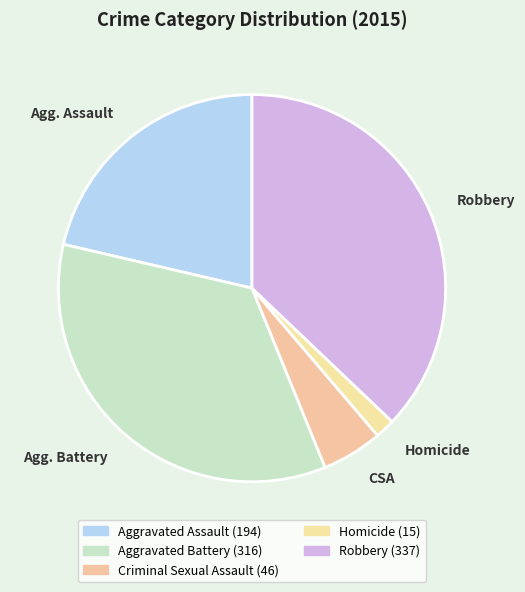

Combined, do Homicide and CSA account for over 50%?

No